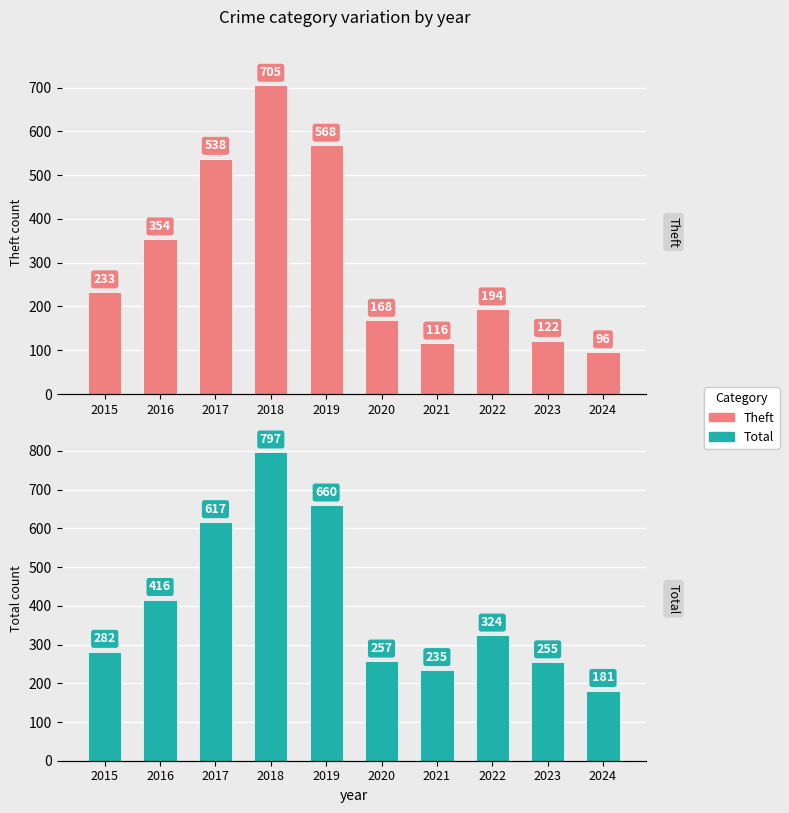

What is the total value across all series at 2019?

1228